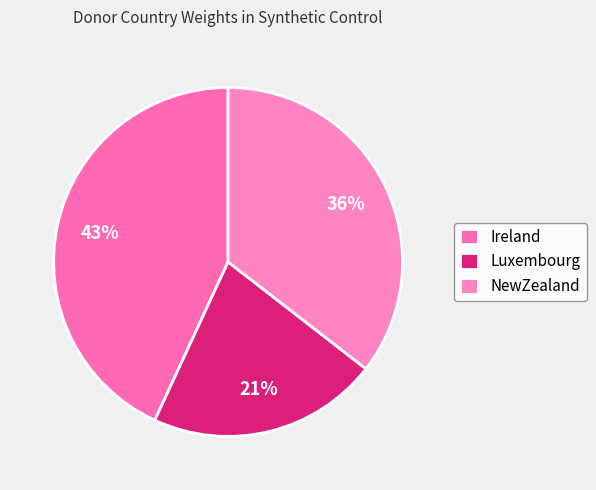

How many slices are in this pie chart?

3